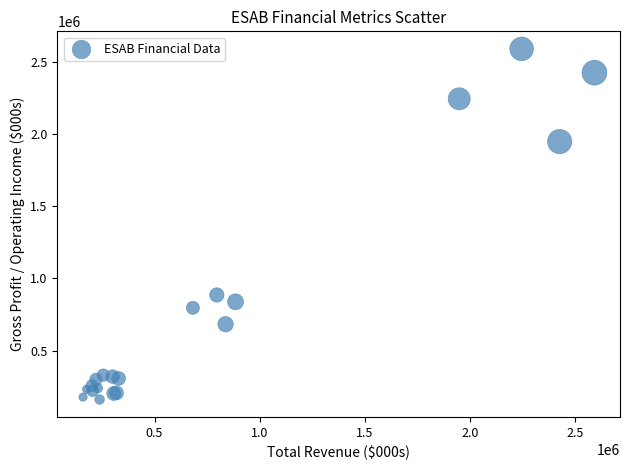

What Y value in the scatter plot is closest to 1376700?

885500